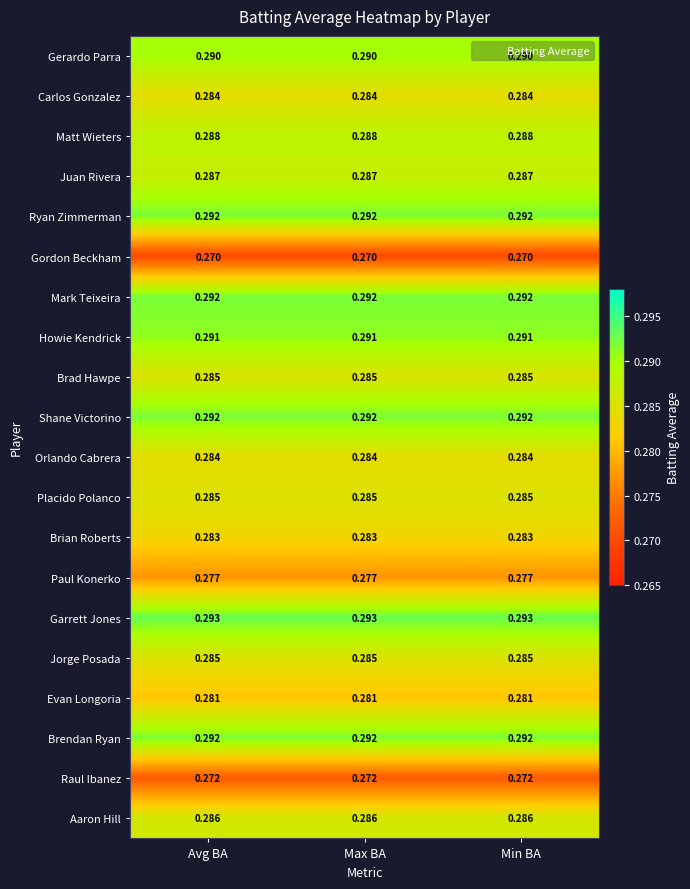

Is the value of Gordon Beckham at Avg BA greater than the value of Jorge Posada at Avg BA?

No